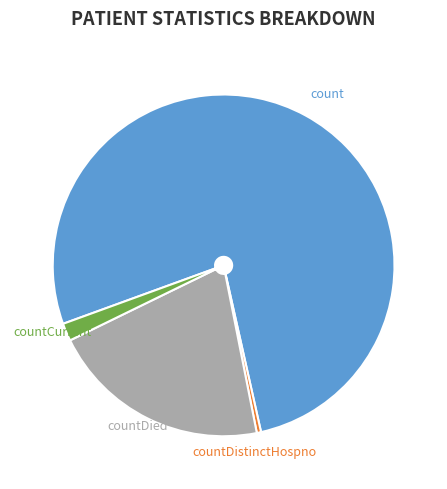

How many segments does this pie chart have?

4